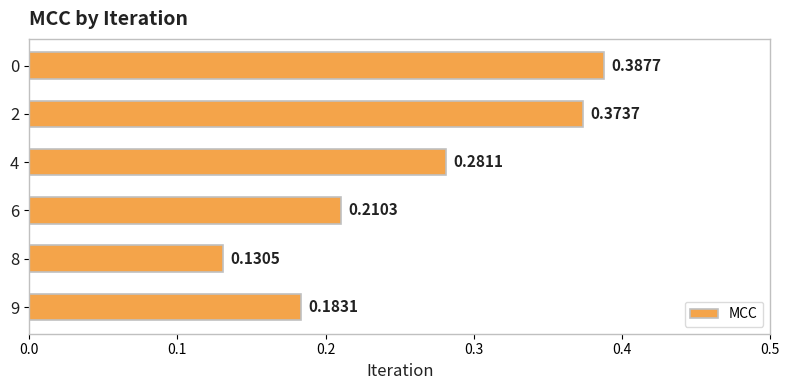

What is the sum of the values at 4 and 2?

0.7